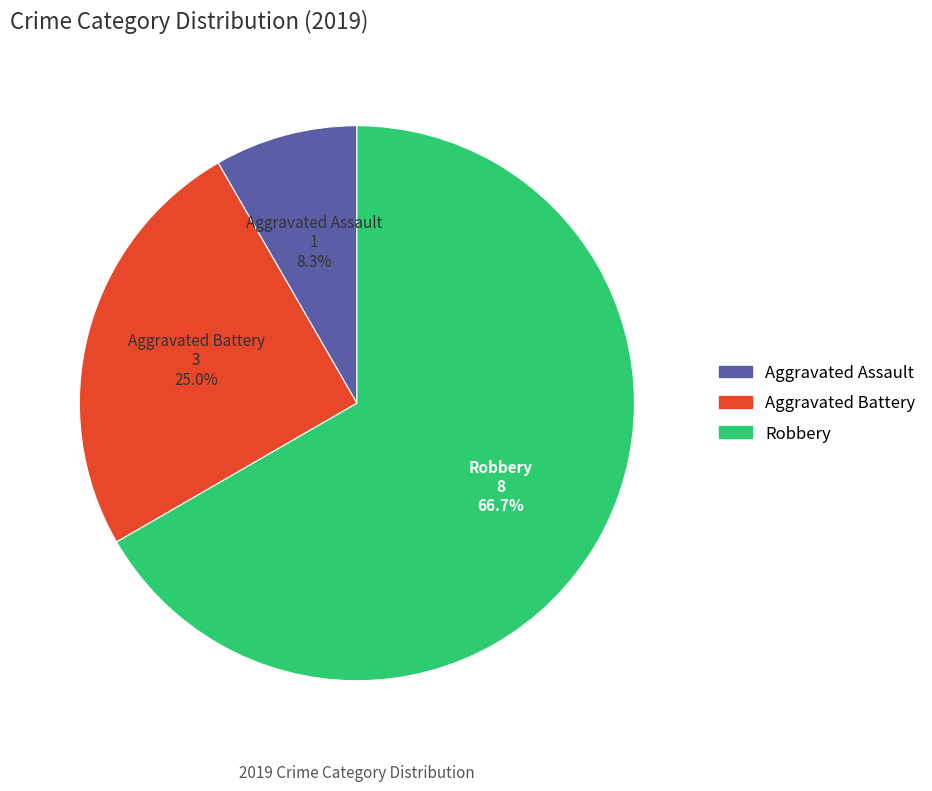

Is it true that Robbery is 77% of the pie?

False